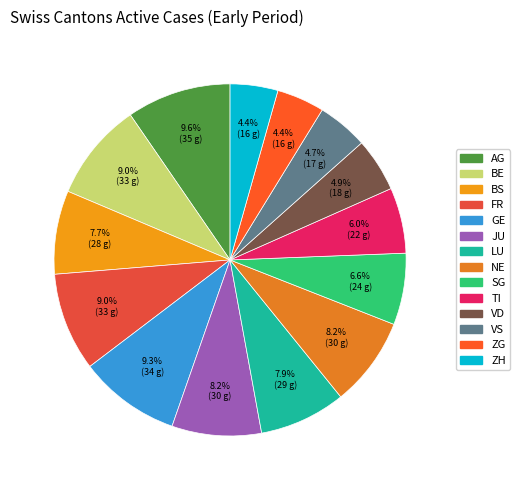

What percentage do JU and ZH together represent?

12.6%